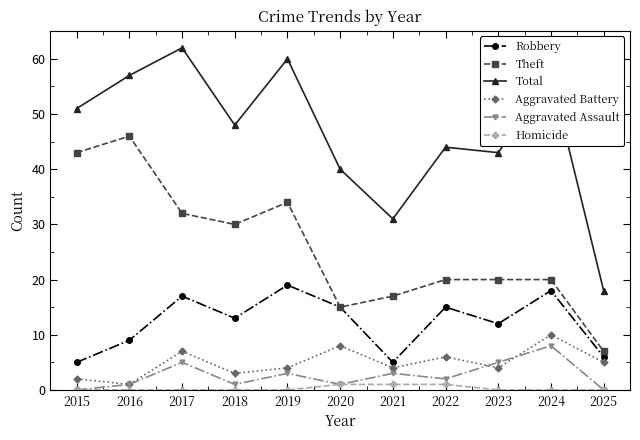

At how many categories does at least one series exceed 39?

9